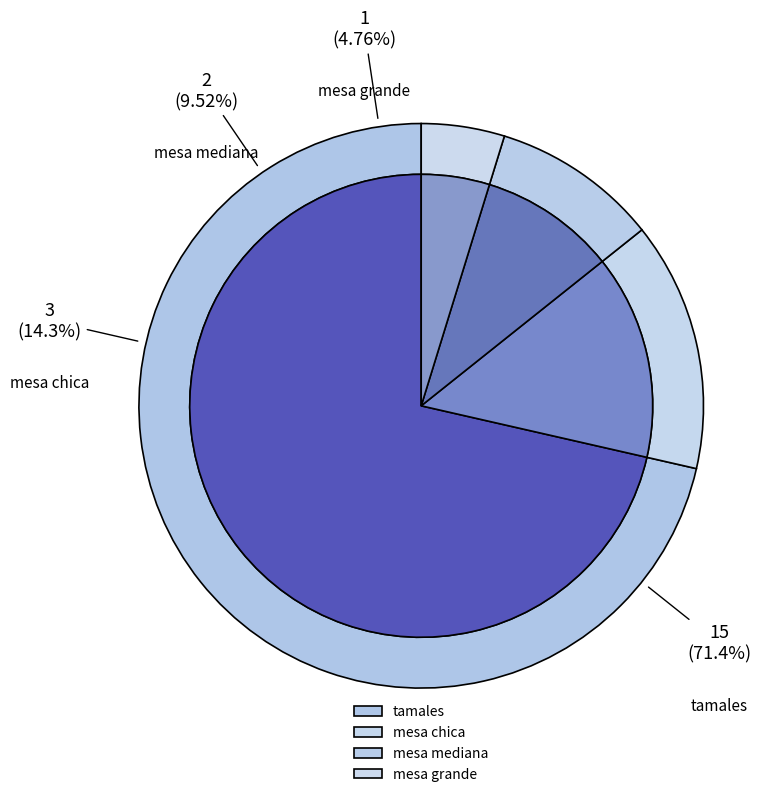

Count the number of slices in the pie.

4